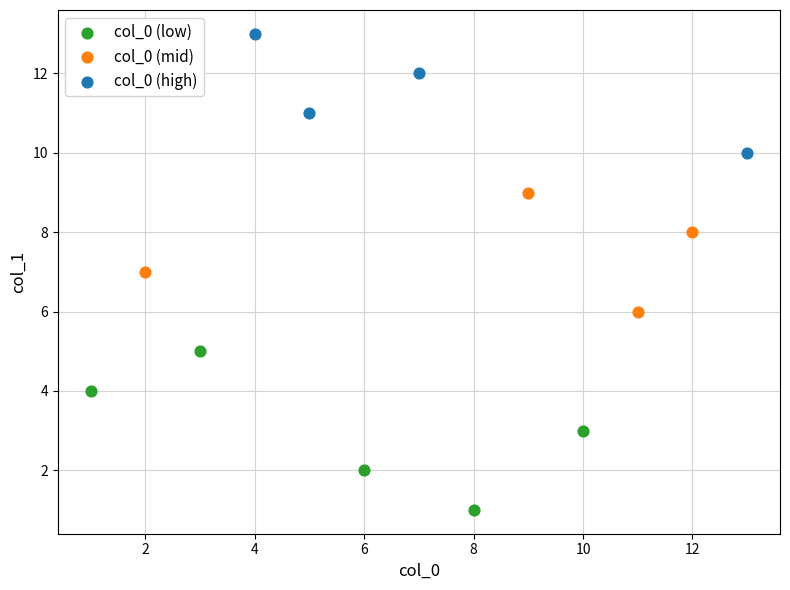

Which series contains the lowest Y value?

col_0 (low)